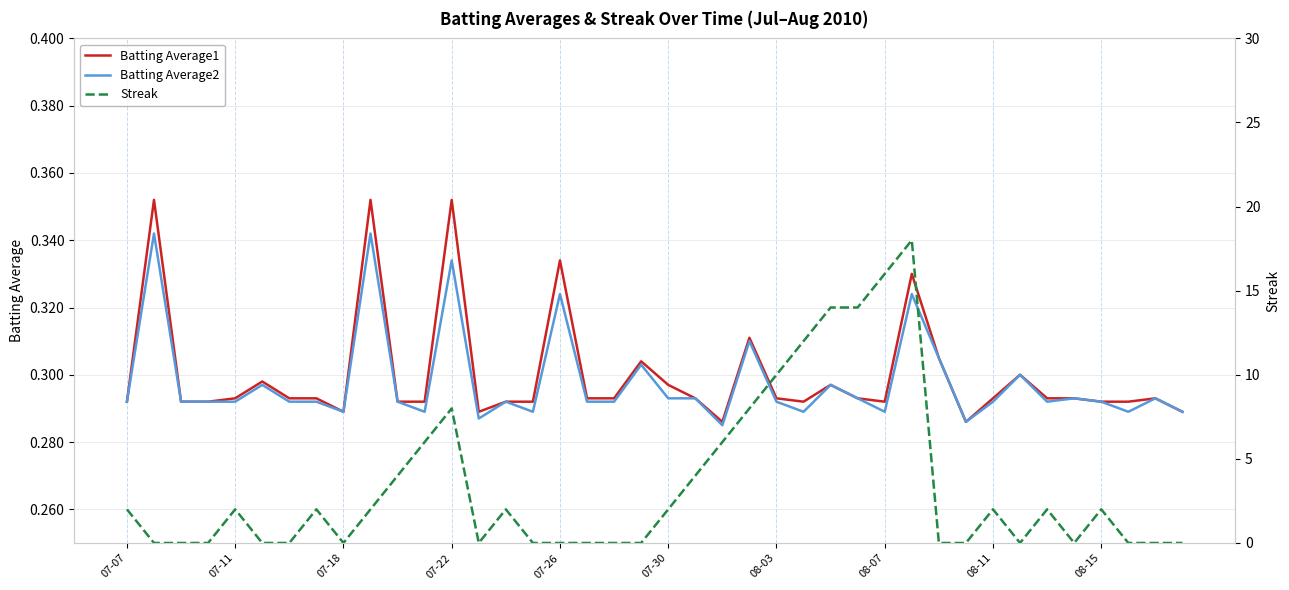

The value of Batting Average2 at 08-15 is 0.1. True or false?

False